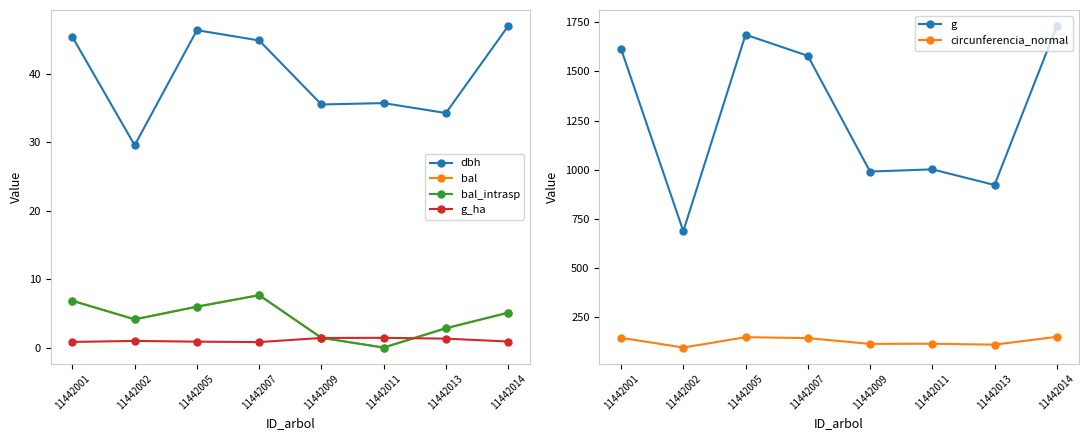

What is the average value of the dbh series?

39.8